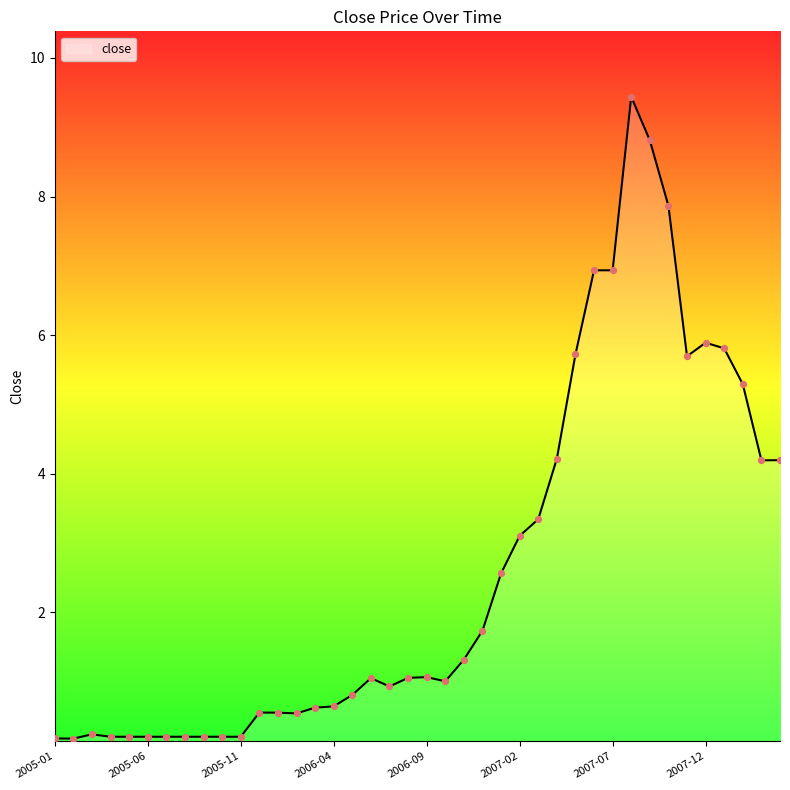

What is the maximum value shown in the chart?

9.4